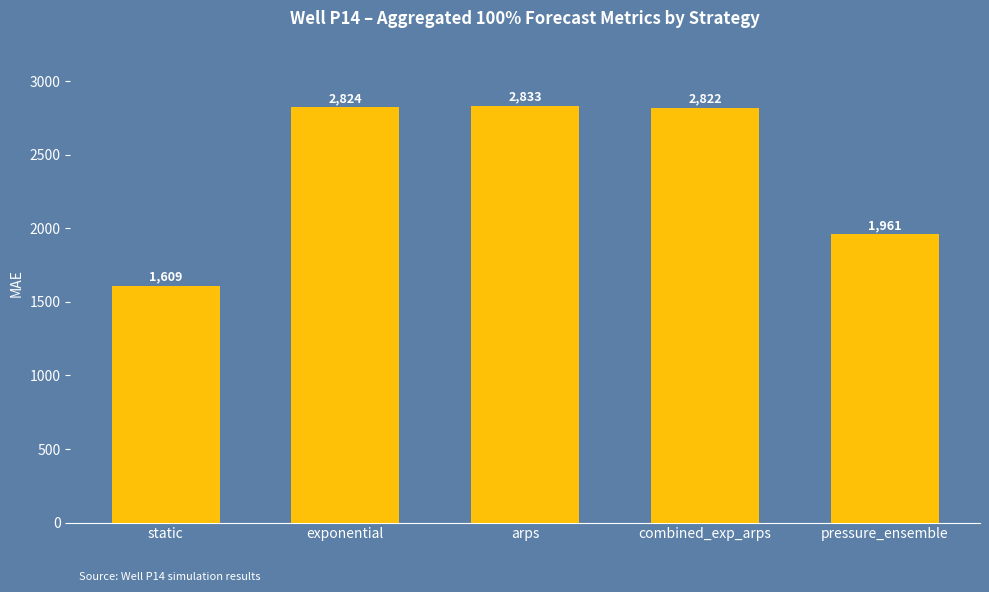

Between pressure_ensemble and combined_exp_arps, which is larger?

combined_exp_arps